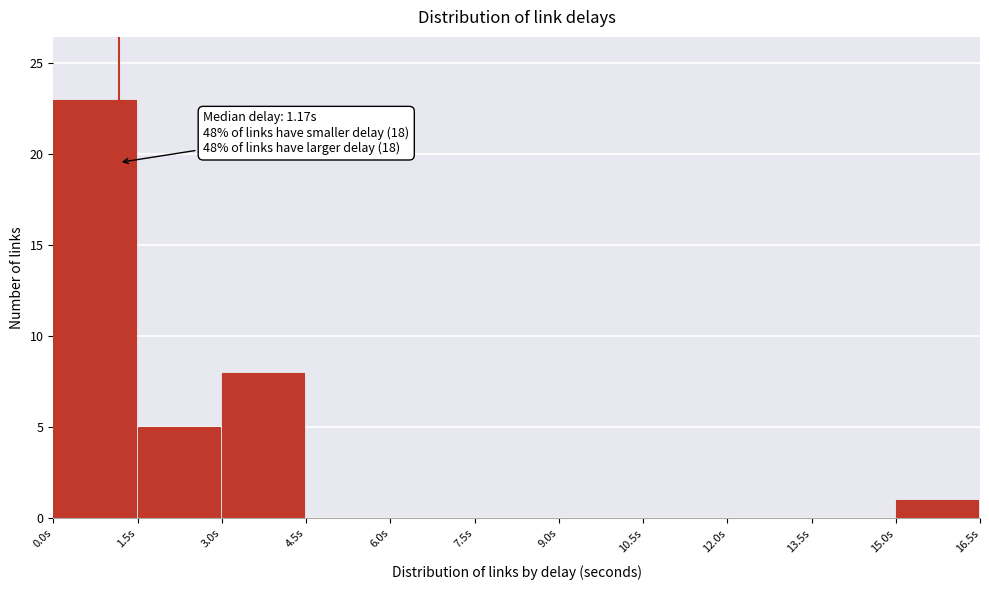

Which range on the x-axis has the tallest bar?

0.0 to 1.5